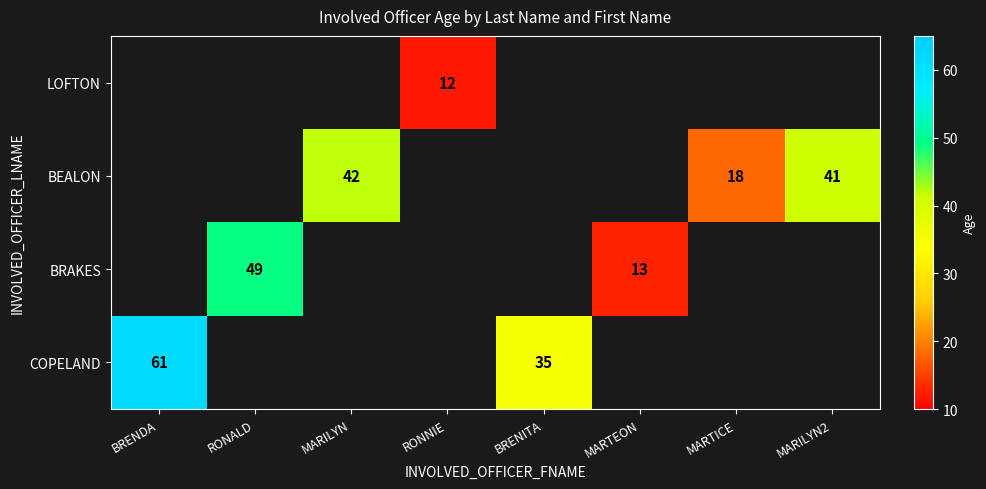

The BEALON series shows 41 at MARILYN2. True or false?

True